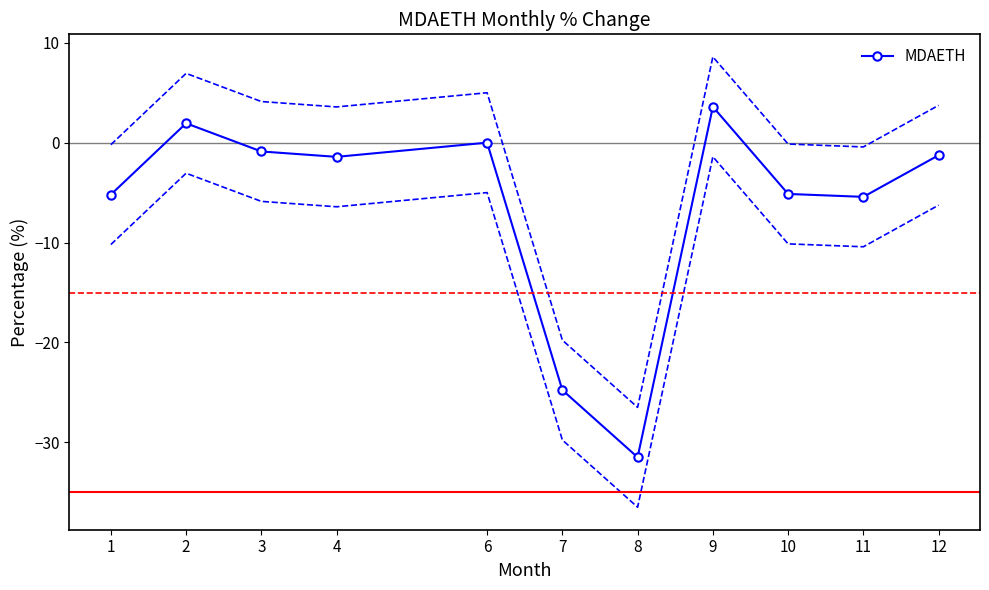

Which has a higher value, 1 or 12?

12